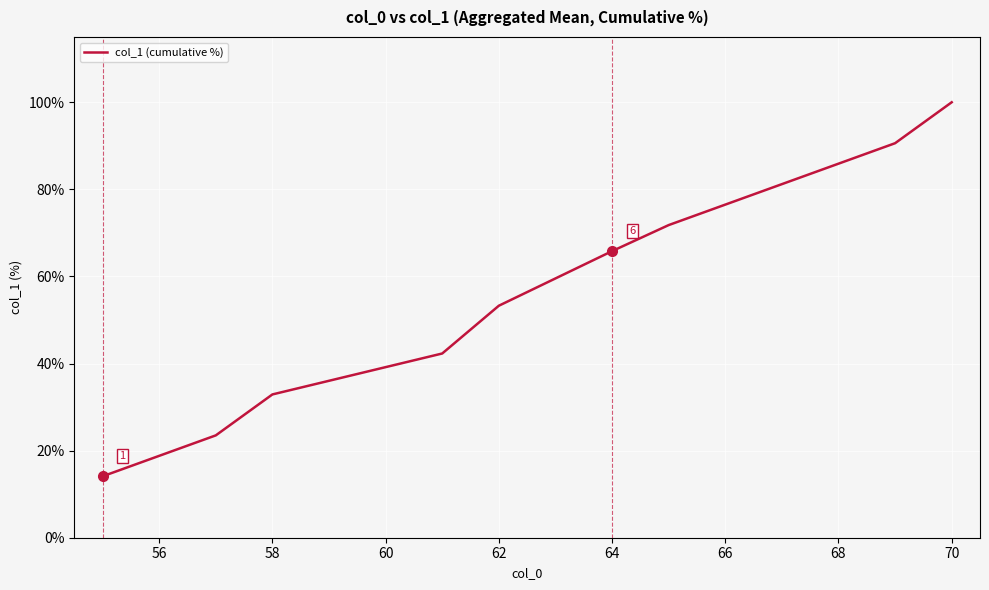

What is the average value?

57.5